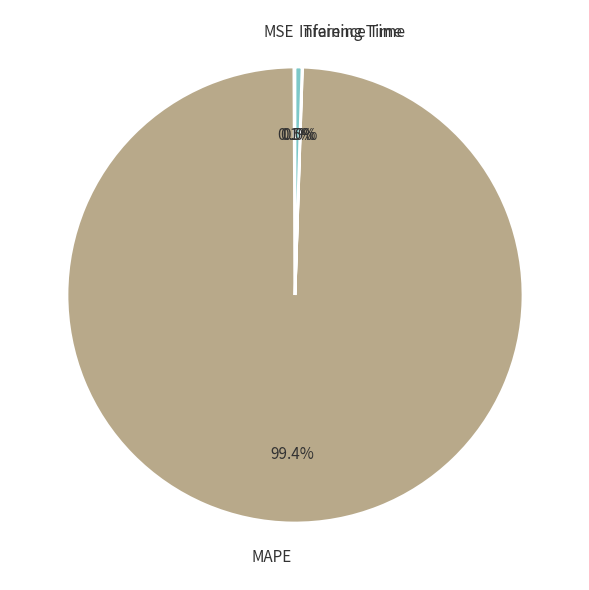

What is the largest slice in the pie chart?

MAPE